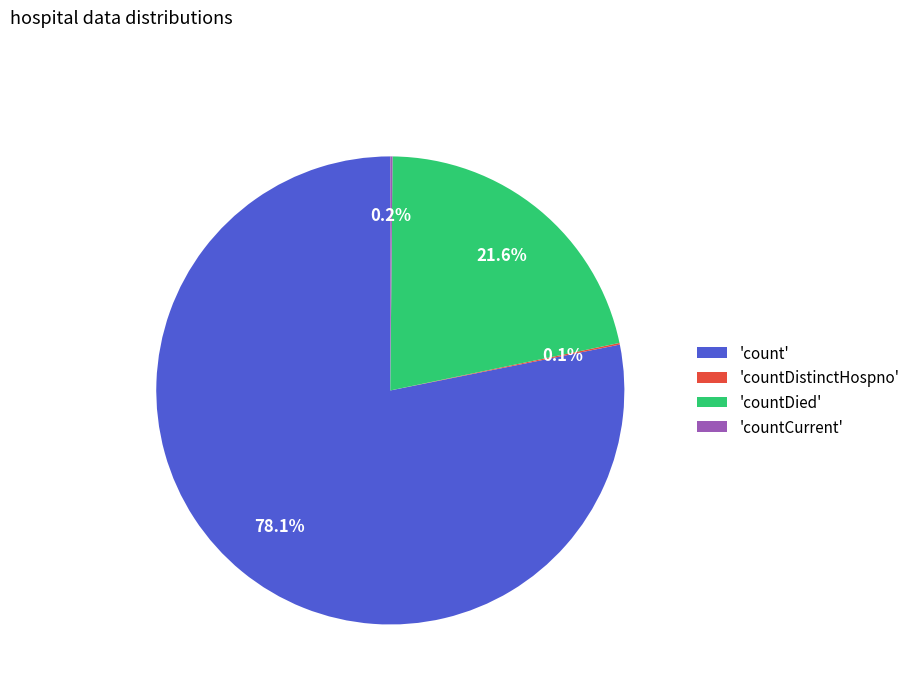

Which category accounts for the majority?

'count'